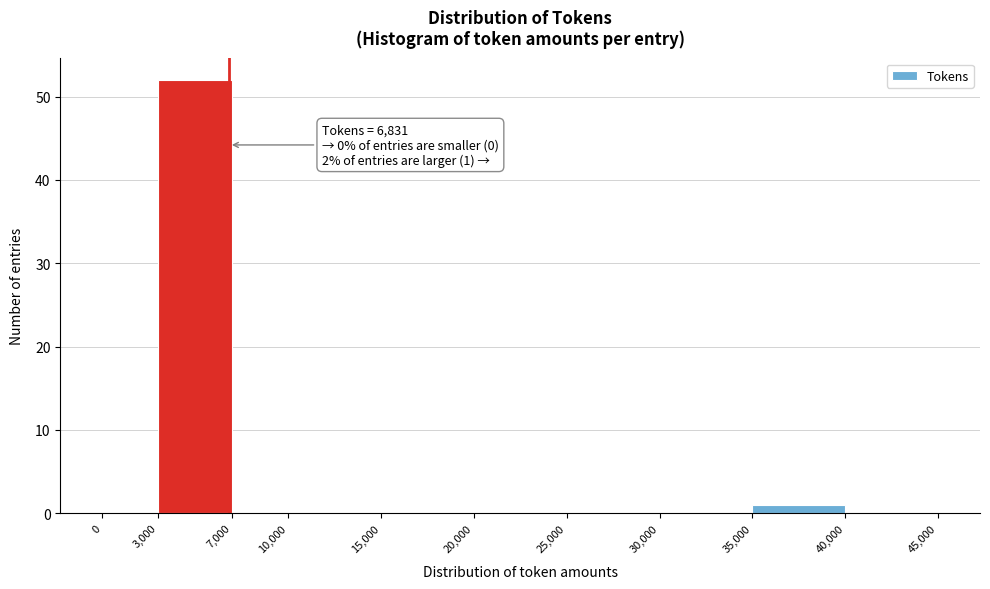

Over which range of the x-axis is the bar tallest?

3,000 to 7,000